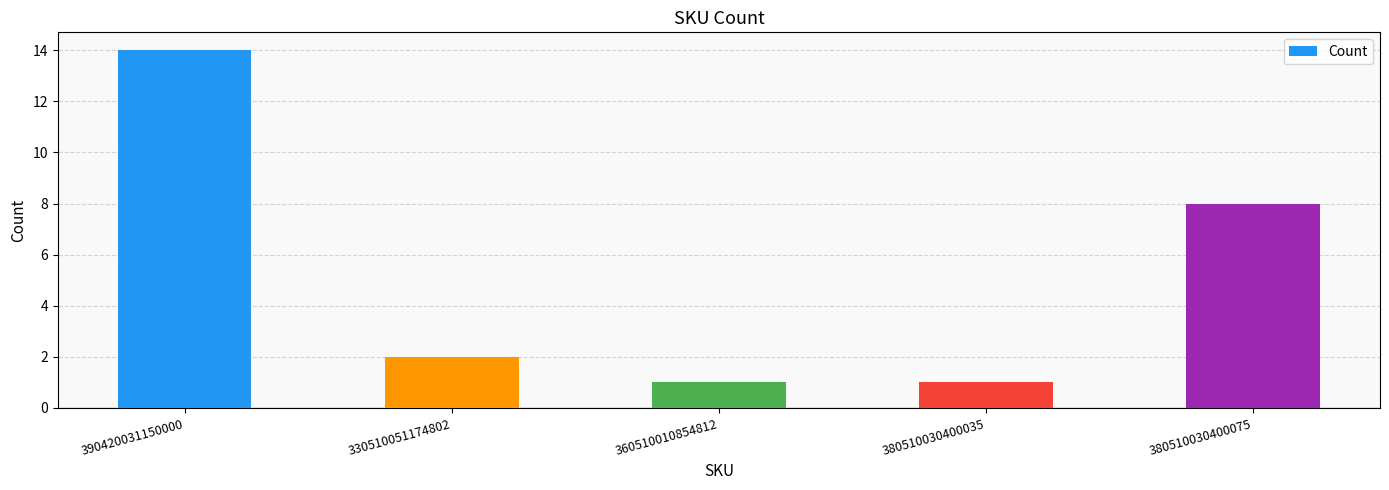

What position from the left is 380510030400035?

4